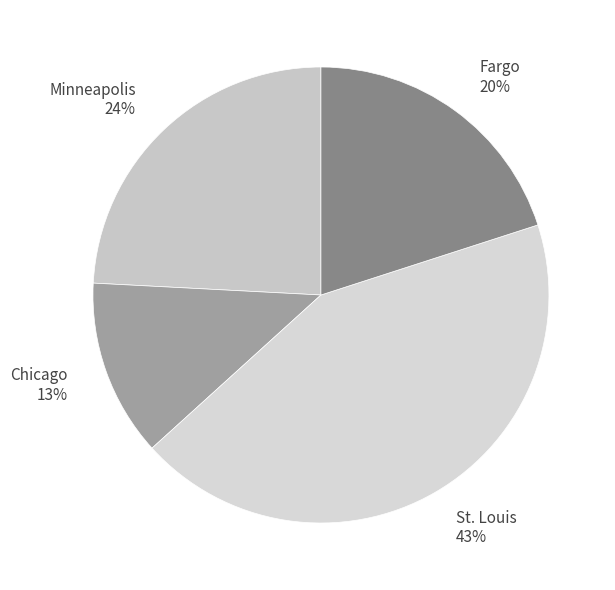

What percentage is the St. Louis slice, to the nearest percent?

43%